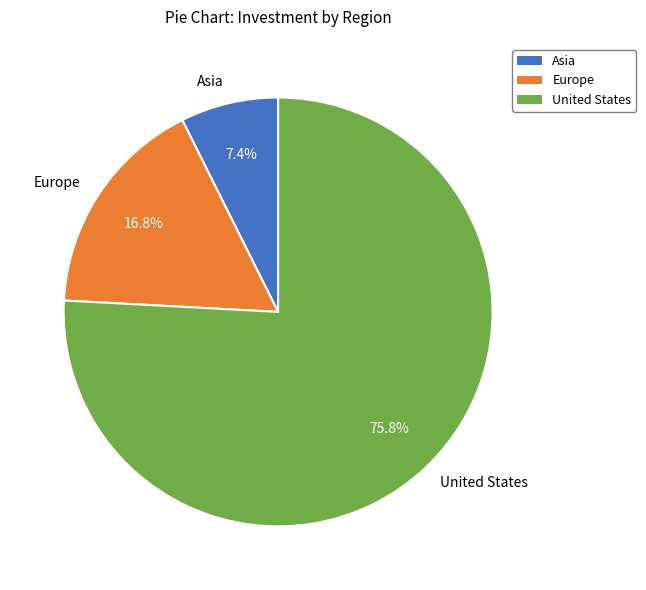

Is it true that Europe is 17% of the pie?

True